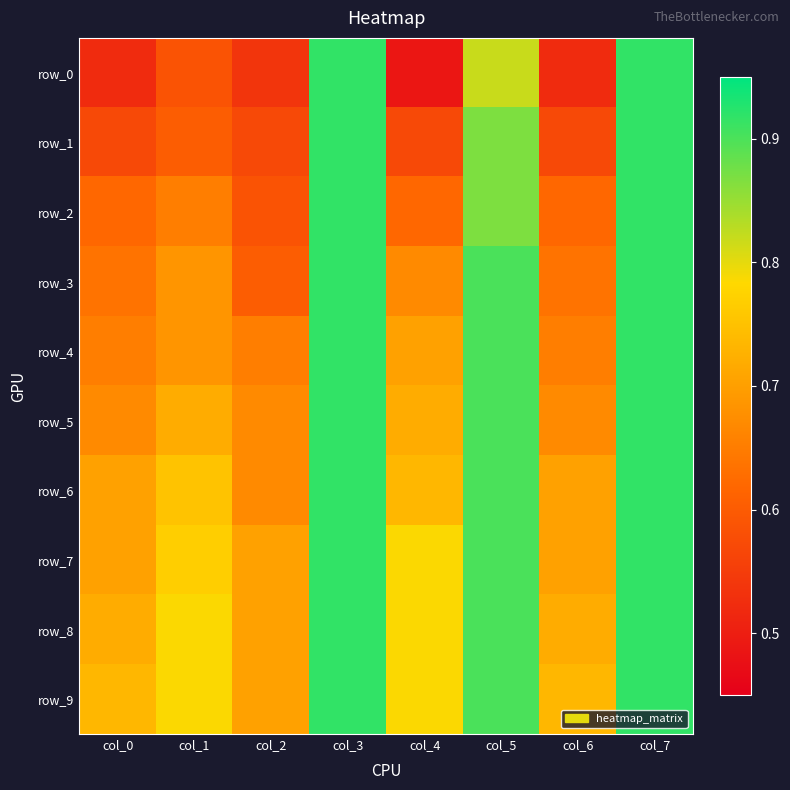

Reading left to right, list all the values displayed in this chart.

row_0: col_0=0.5	col_1=0.6	col_2=0.5	col_3=0.9	col_4=0.5	col_5=0.8	col_6=0.5	col_7=0.9
row_1: col_0=0.6	col_1=0.6	col_2=0.6	col_3=0.9	col_4=0.6	col_5=0.9	col_6=0.6	col_7=0.9
row_2: col_0=0.6	col_1=0.7	col_2=0.6	col_3=0.9	col_4=0.6	col_5=0.9	col_6=0.6	col_7=0.9
row_3: col_0=0.6	col_1=0.7	col_2=0.6	col_3=0.9	col_4=0.7	col_5=0.9	col_6=0.6	col_7=0.9
row_4: col_0=0.7	col_1=0.7	col_2=0.7	col_3=0.9	col_4=0.7	col_5=0.9	col_6=0.7	col_7=0.9
row_5: col_0=0.7	col_1=0.7	col_2=0.7	col_3=0.9	col_4=0.7	col_5=0.9	col_6=0.7	col_7=0.9
row_6: col_0=0.7	col_1=0.8	col_2=0.7	col_3=0.9	col_4=0.7	col_5=0.9	col_6=0.7	col_7=0.9
row_7: col_0=0.7	col_1=0.8	col_2=0.7	col_3=0.9	col_4=0.8	col_5=0.9	col_6=0.7	col_7=0.9
row_8: col_0=0.7	col_1=0.8	col_2=0.7	col_3=0.9	col_4=0.8	col_5=0.9	col_6=0.7	col_7=0.9
row_9: col_0=0.7	col_1=0.8	col_2=0.7	col_3=0.9	col_4=0.8	col_5=0.9	col_6=0.7	col_7=0.9